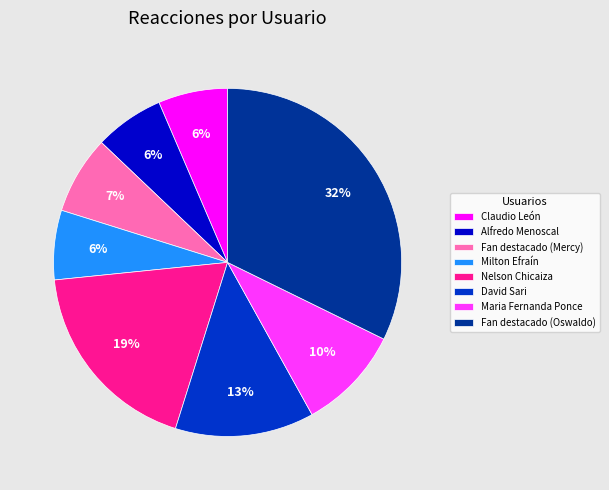

True or false: Fan destacado (Oswaldo) accounts for 22% of the total.

False